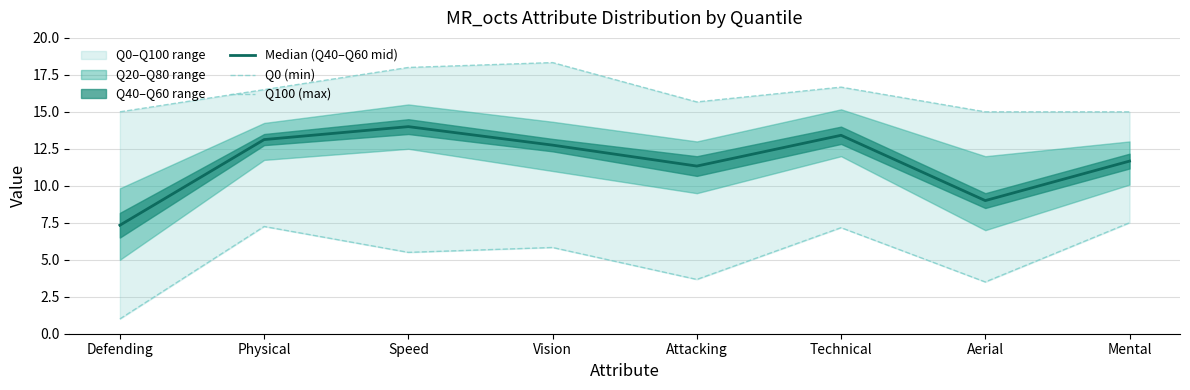

What is the minimum value for Median (Q40–Q60 mid)?

7.3